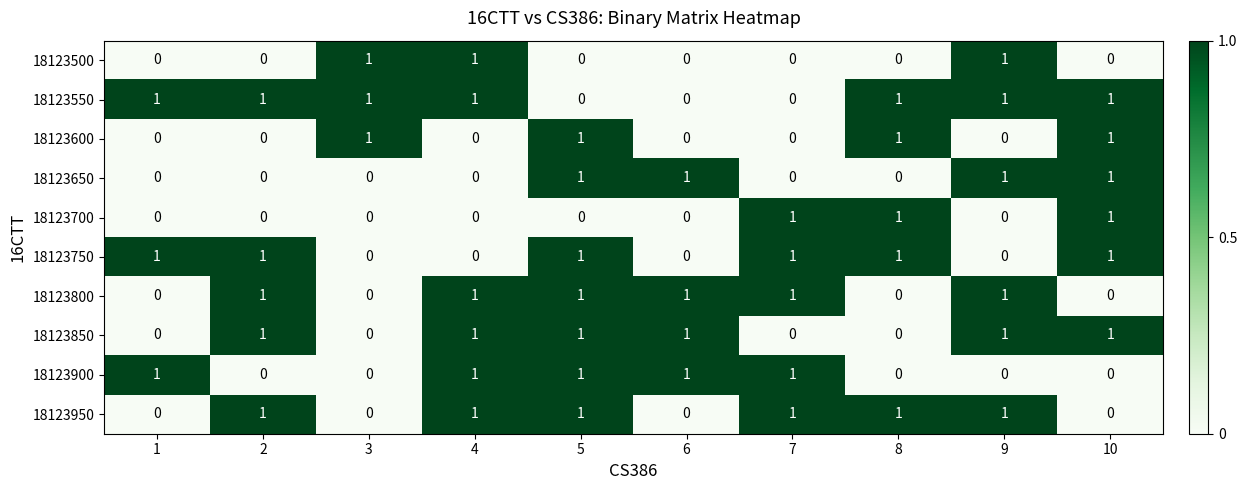

Count the 18123650 values in the range 0 to 1.

10